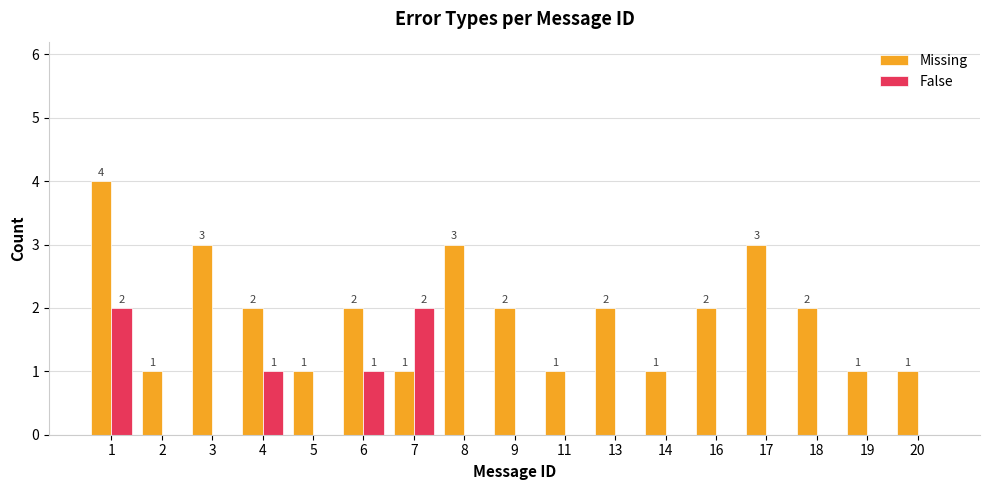

True or false: False has a value of -1 at 2.

False